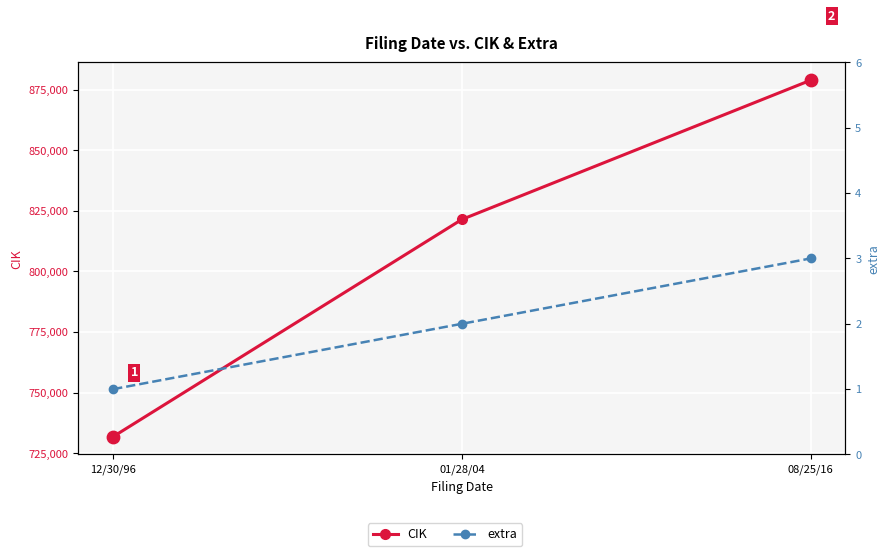

At how many categories does at least one series exceed 872598?

1